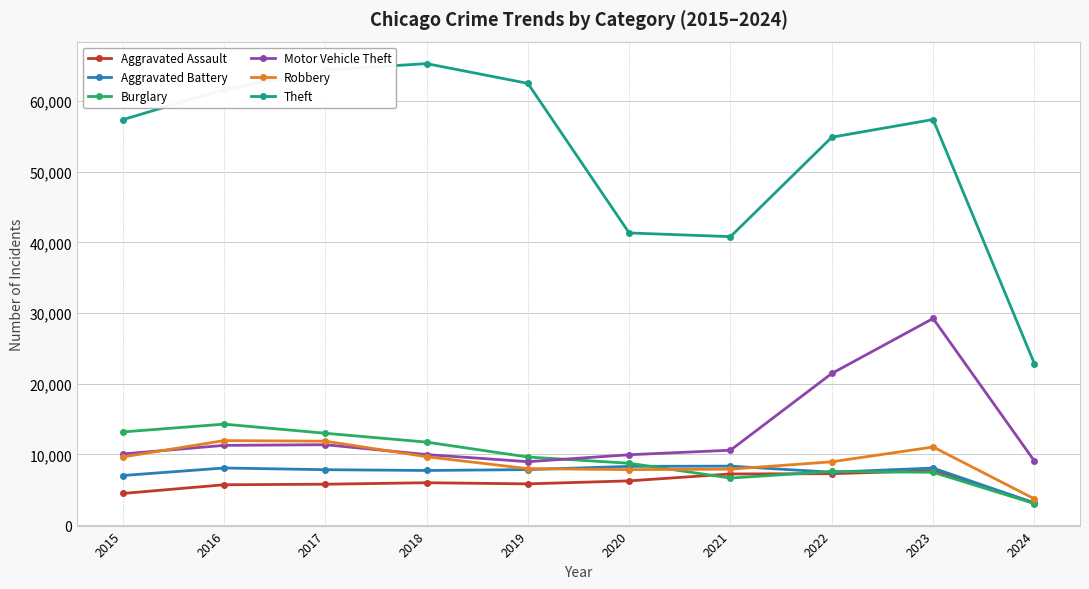

How many series are shown in this chart?

6